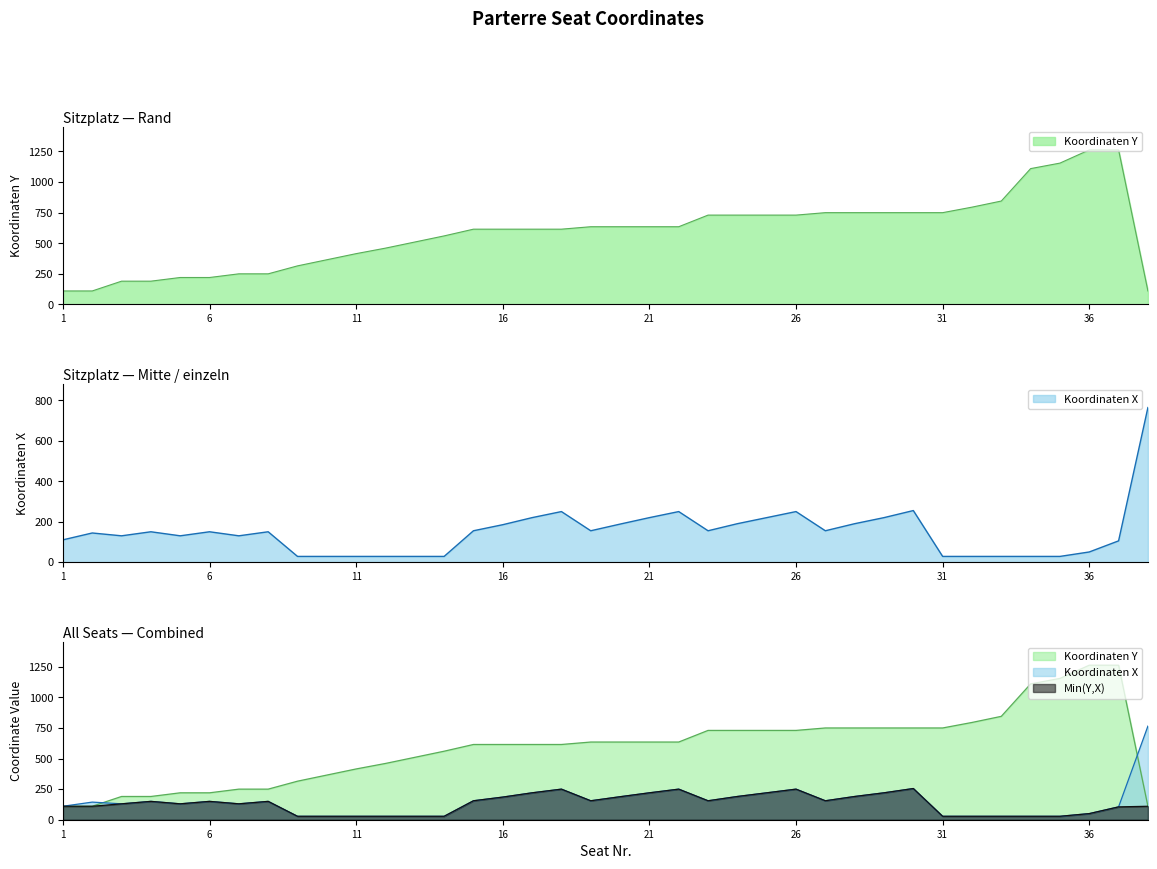

Rank the series by their maximum value, from lowest to highest.

Koordinaten X, Koordinaten Y